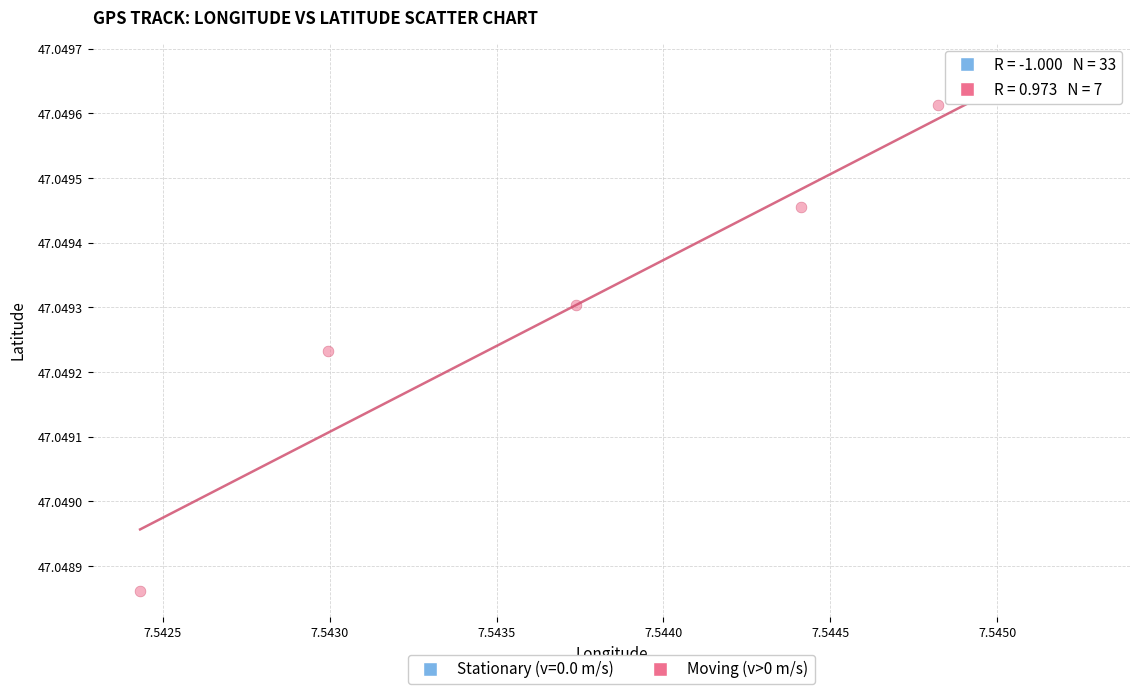

Which series contains the lowest Y value?

Moving (v>0 m/s)